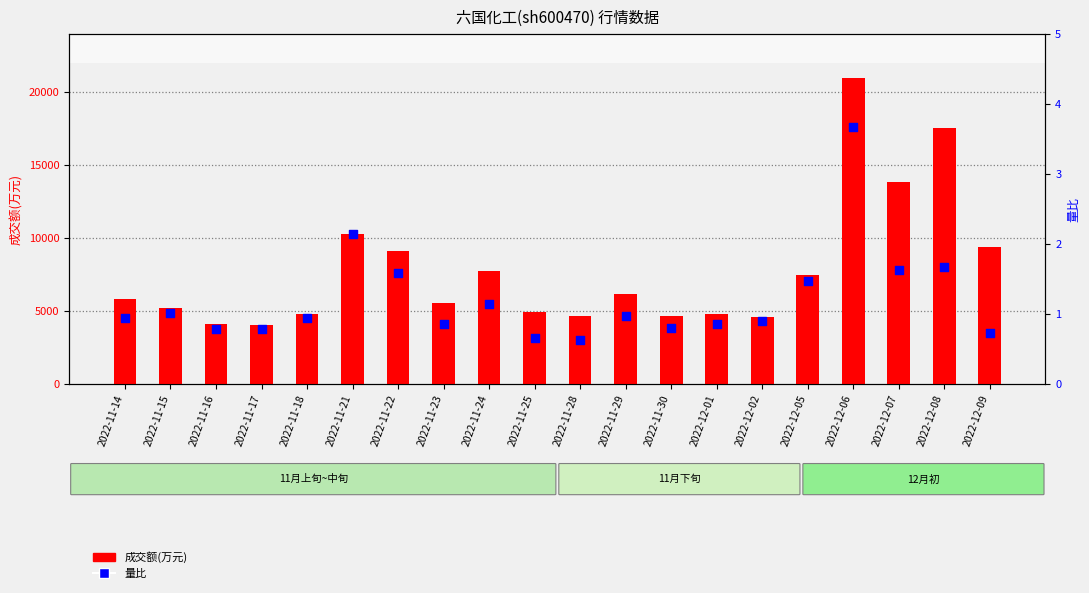

Which series contains the highest Y value?

成交额(万元)